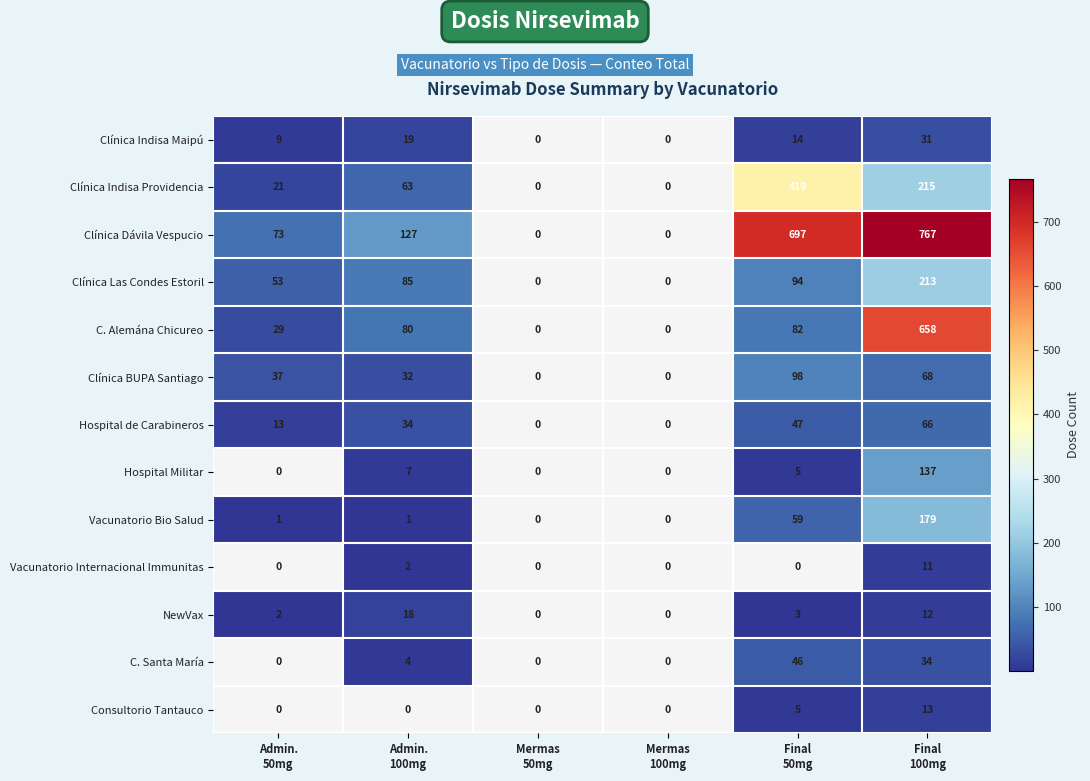

At which category is the sum across all series the highest?

Final
100mg